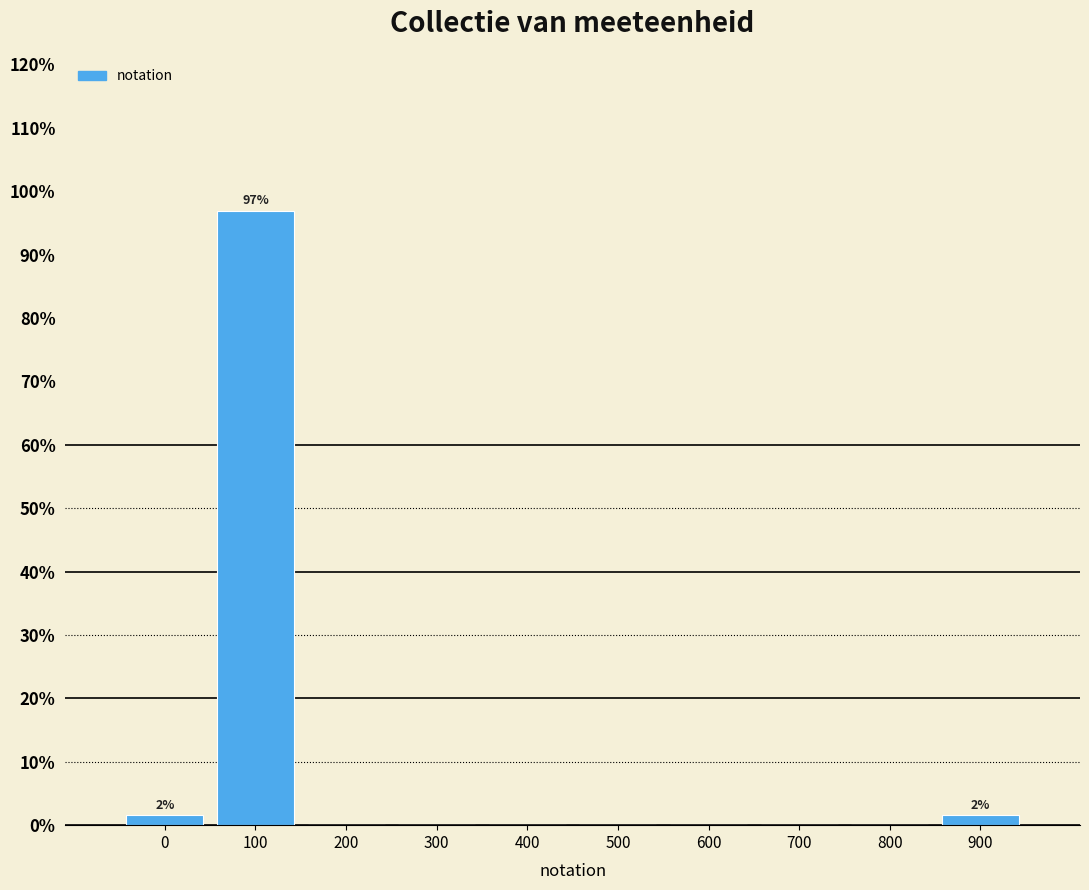

Reading left to right, transcribe all the data shown in this chart.

0=1.5	100=96.9	200=0.0	300=0.0	400=0.0	500=0.0	600=0.0	700=0.0	800=0.0	900=1.5